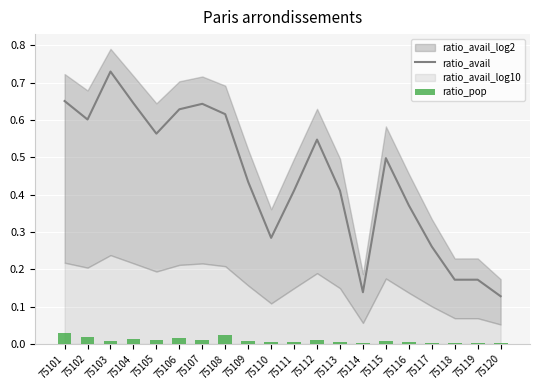

What is the difference between the ratio_avail values at 75111 and 75107?

0.2